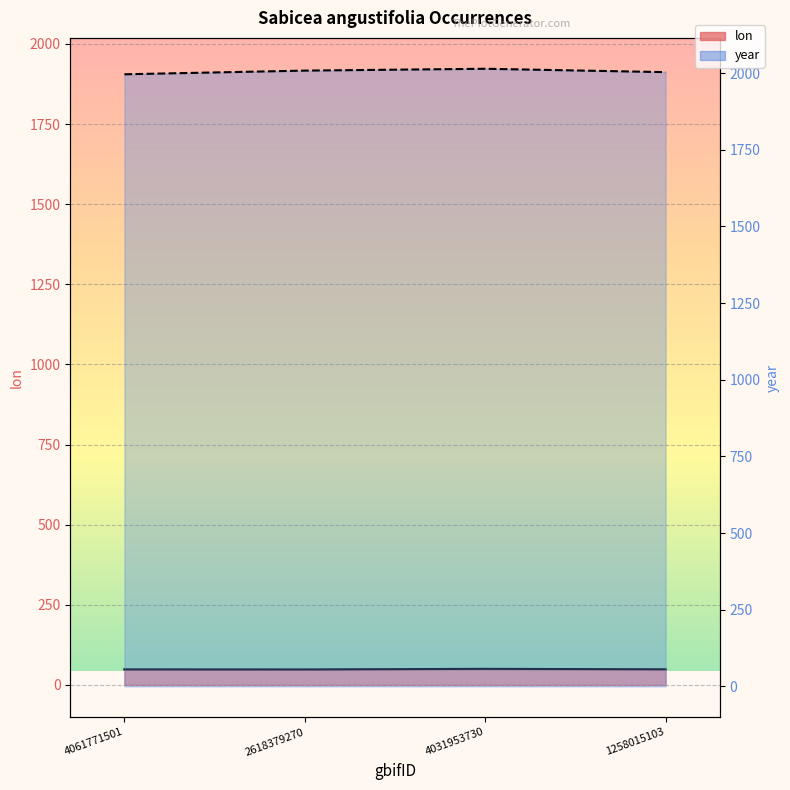

What is the minimum value for year?

1996.0